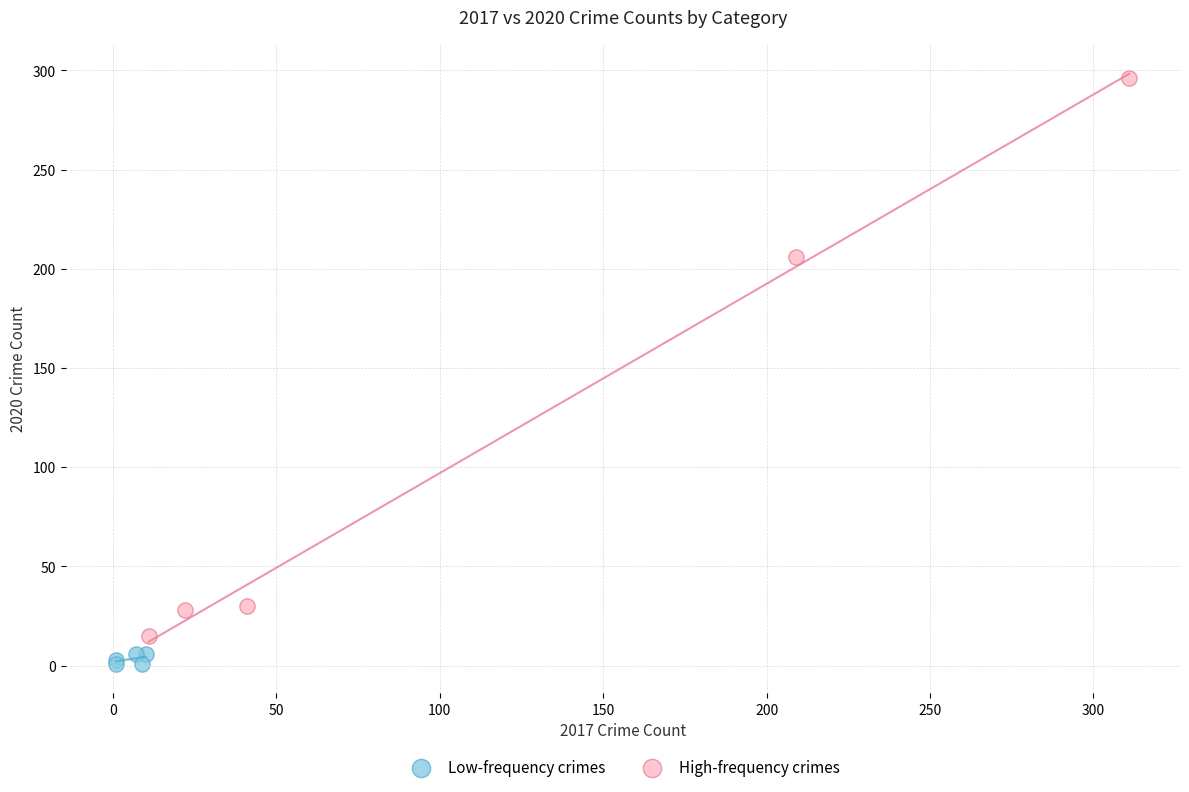

What are all the series names shown in the legend?

Low-frequency crimes, High-frequency crimes